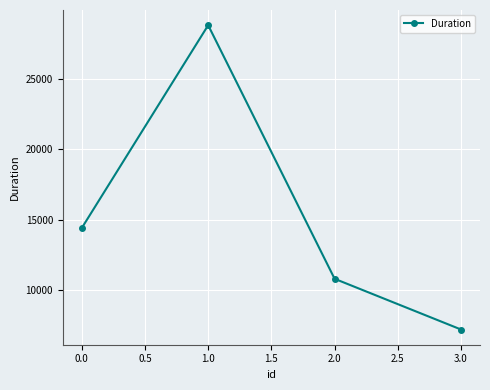

How many interior local peaks (higher than both neighbors) does the data have?

1